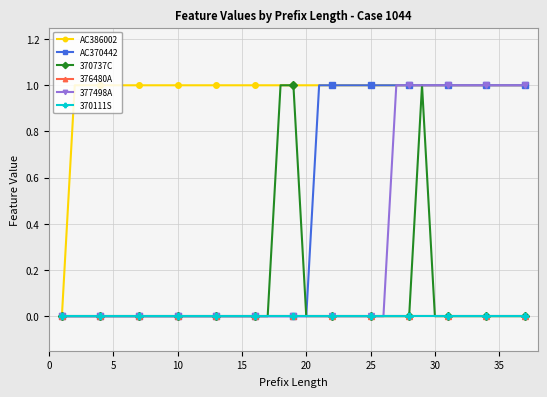

List the series in order of their peak value, lowest first.

376480A, 370111S, AC386002, AC370442, 370737C, 377498A